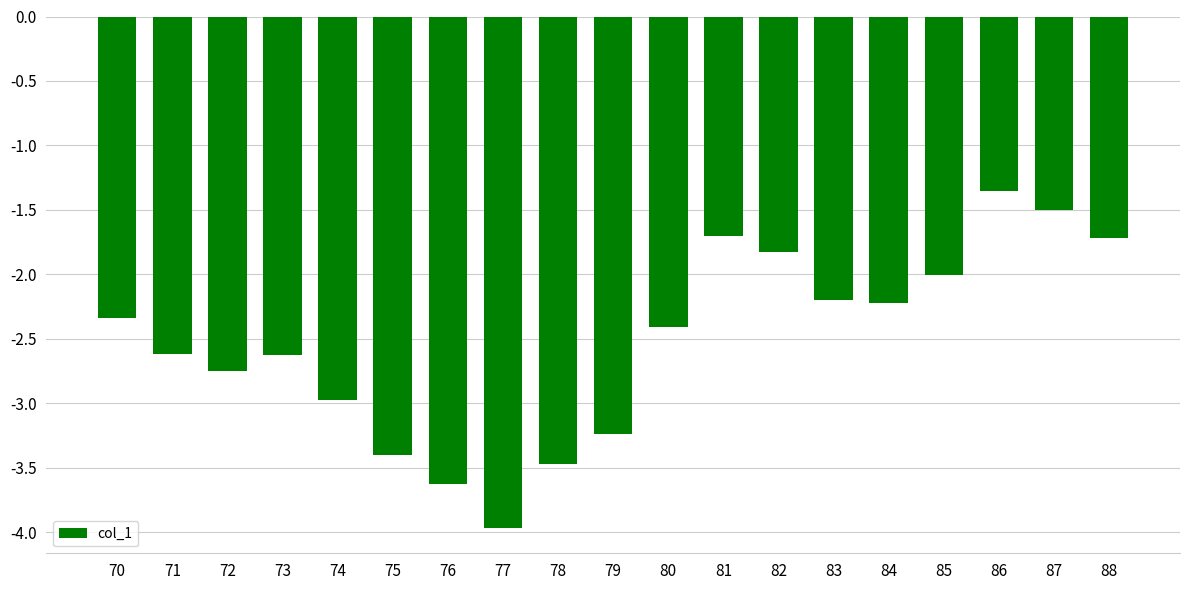

What value does the data have at 84?

-2.2